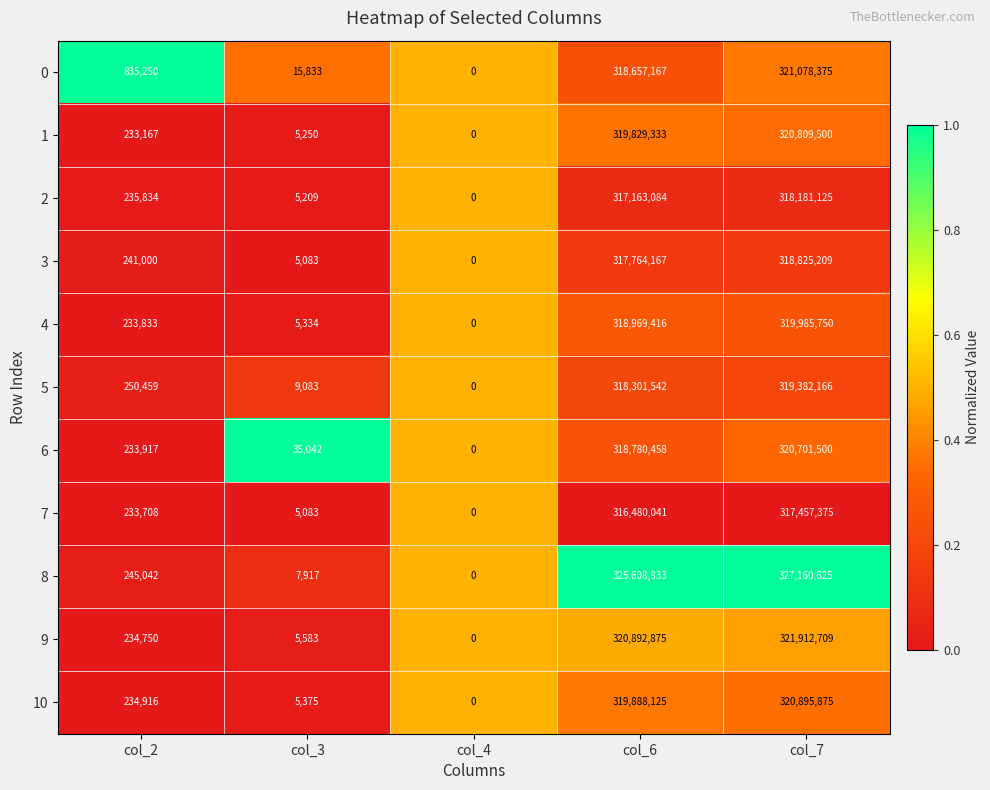

The value of 0 at col_2 is 1231630. True or false?

False